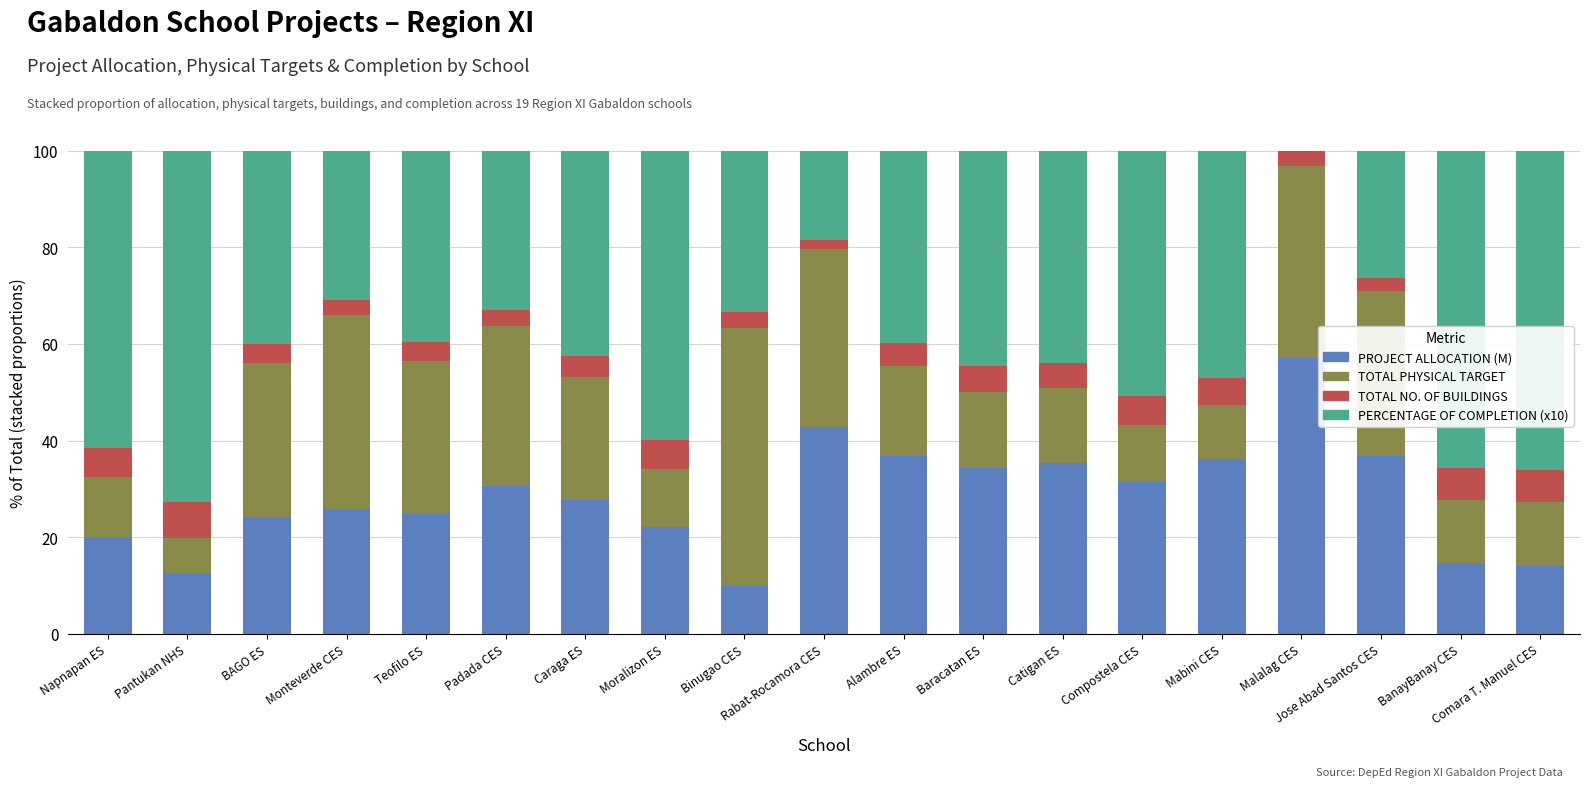

The value of PROJECT ALLOCATION (M) at BanayBanay CES is 23.2. True or false?

False